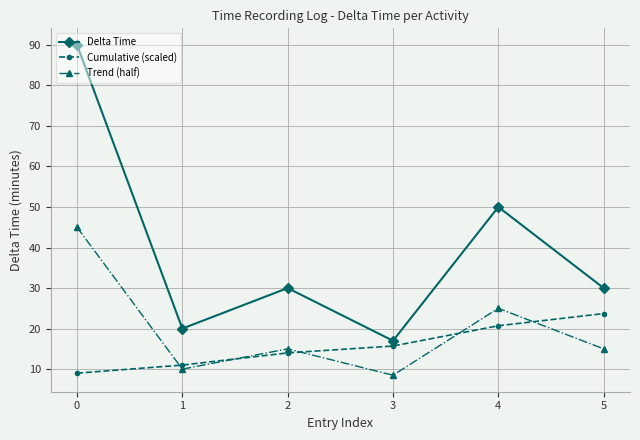

Is the value of Trend (half) at 0 greater than the value of Delta Time at 1?

Yes